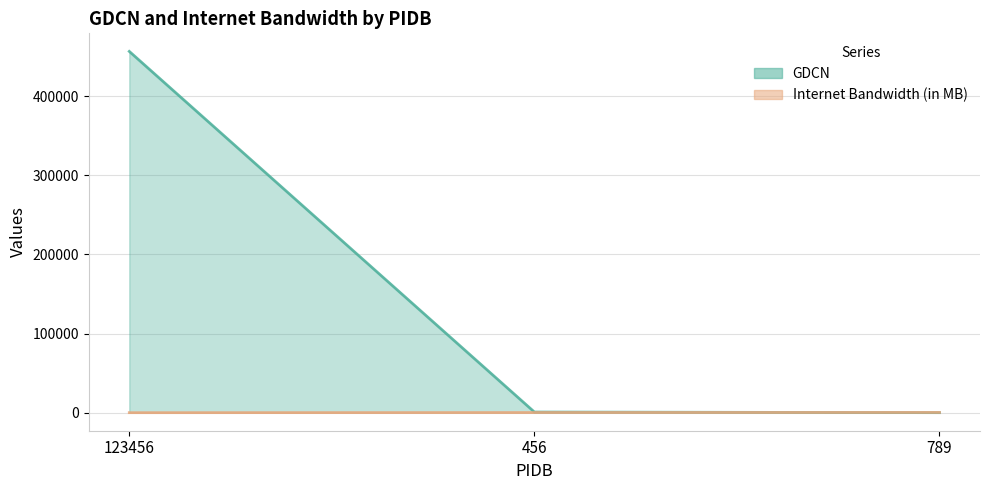

What is the label of the 2nd point from the left?

456